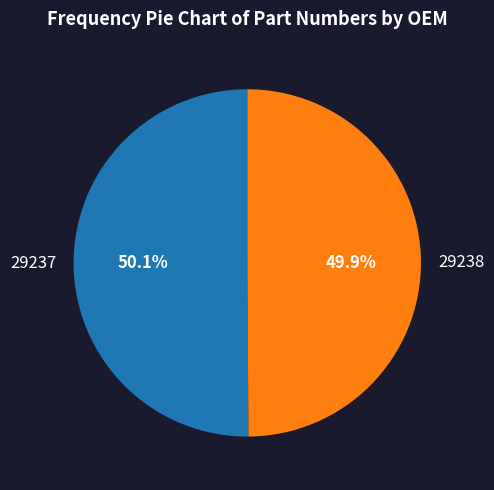

How many segments does this pie chart have?

2